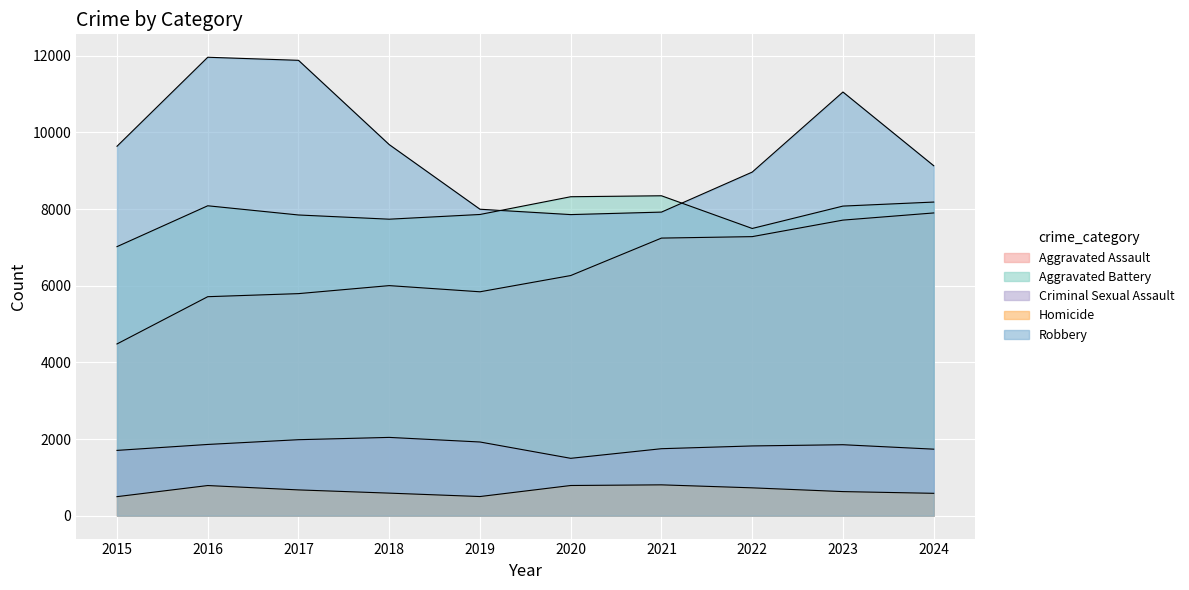

How many values in the Aggravated Battery series are below 8077?

5